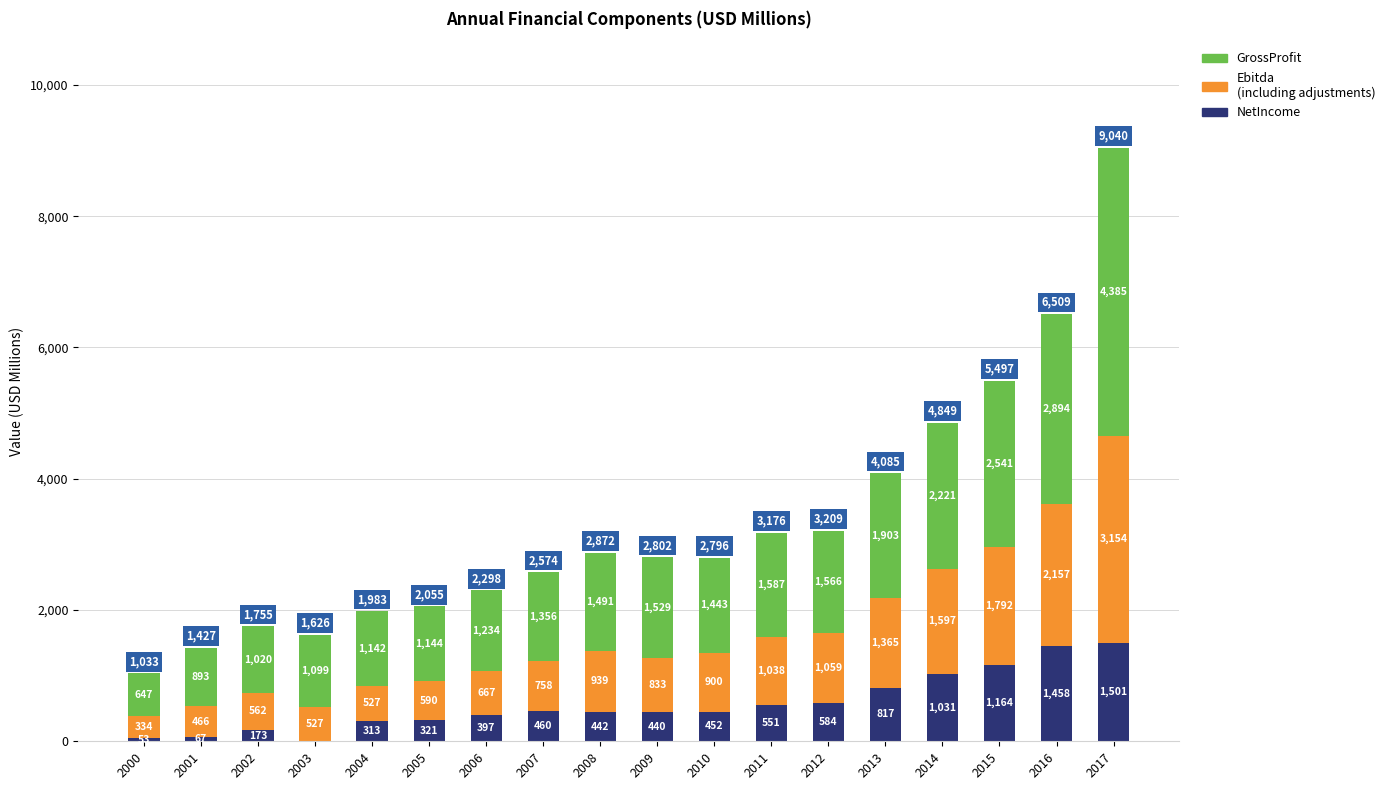

At which category is the sum across all series the highest?

2017